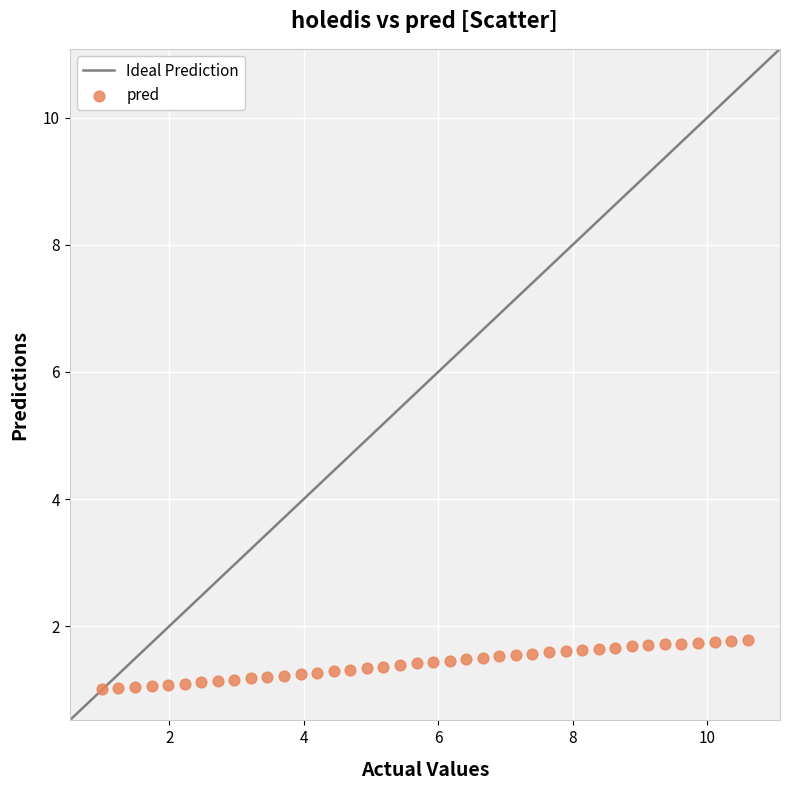

What is the range of X values (max minus min)?

9.6